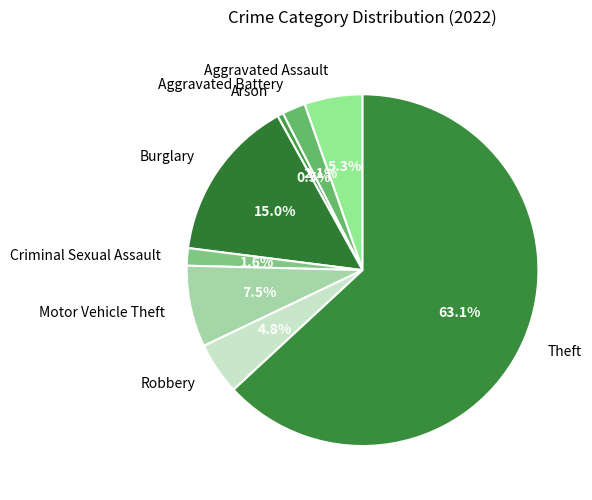

Which slice is the largest?

Theft